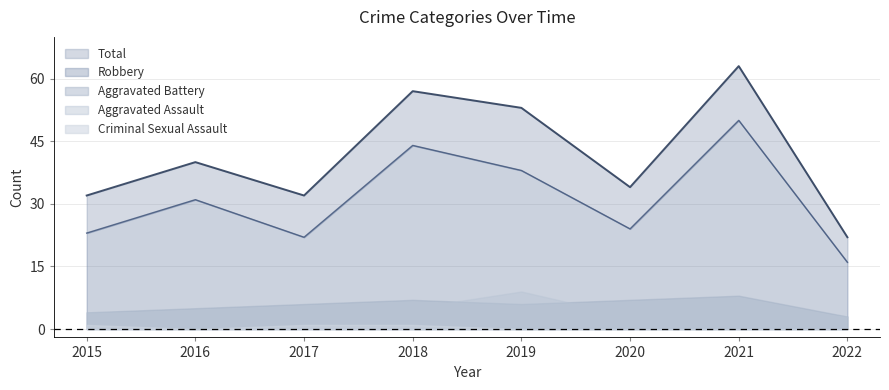

True or false: Robbery has a value of 24 at 2020.

True